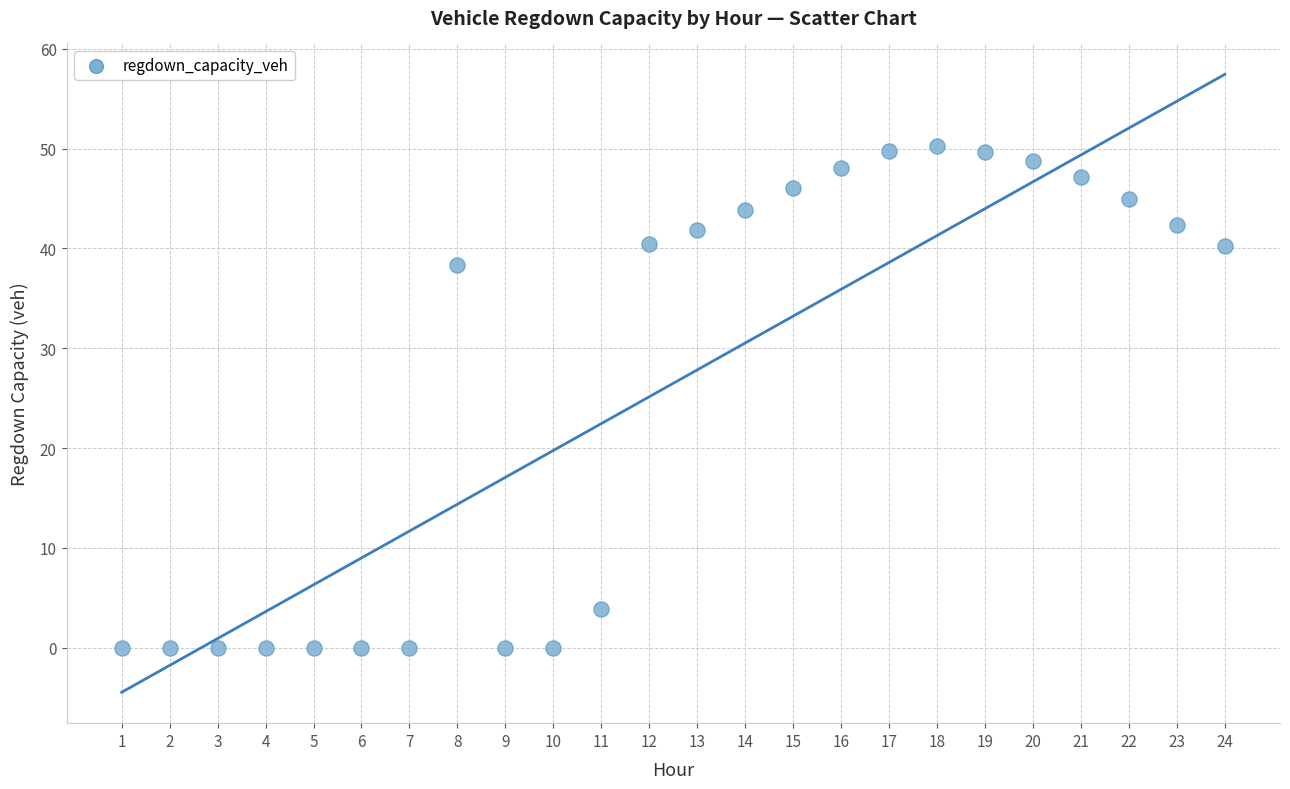

What is the range of Y values (max minus min)?

50.3